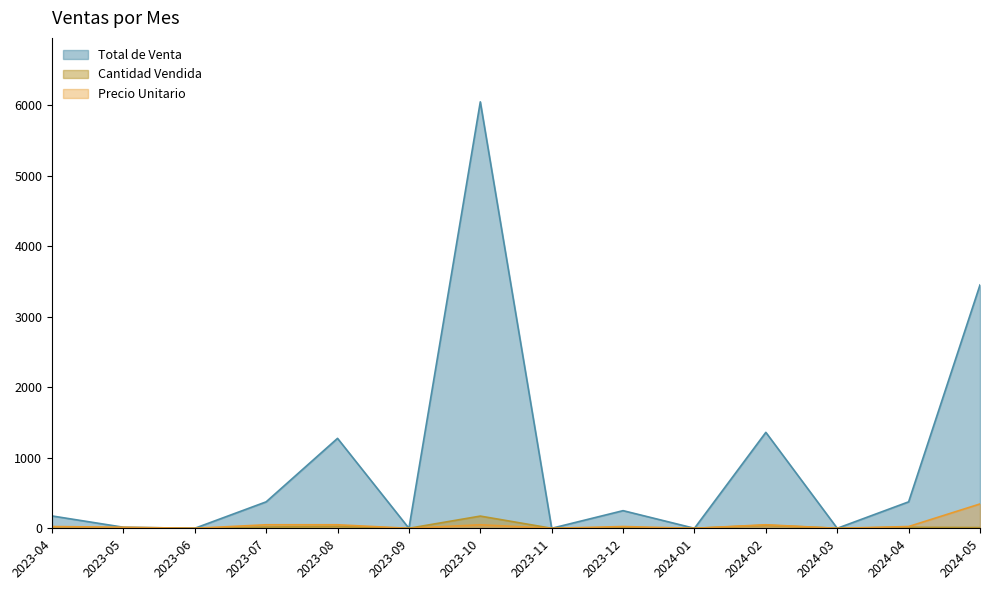

What is the greatest value displayed?

6045.0